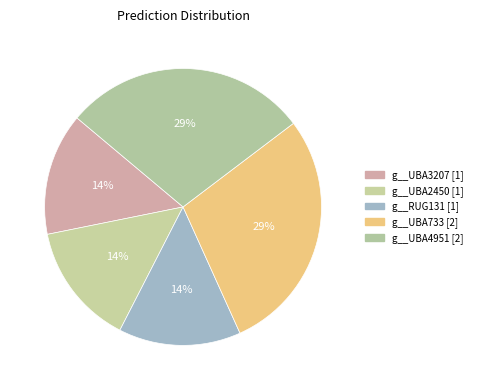

Rank the categories by value from lowest to highest.

g__UBA3207, g__UBA2450, g__RUG131, g__UBA733, g__UBA4951